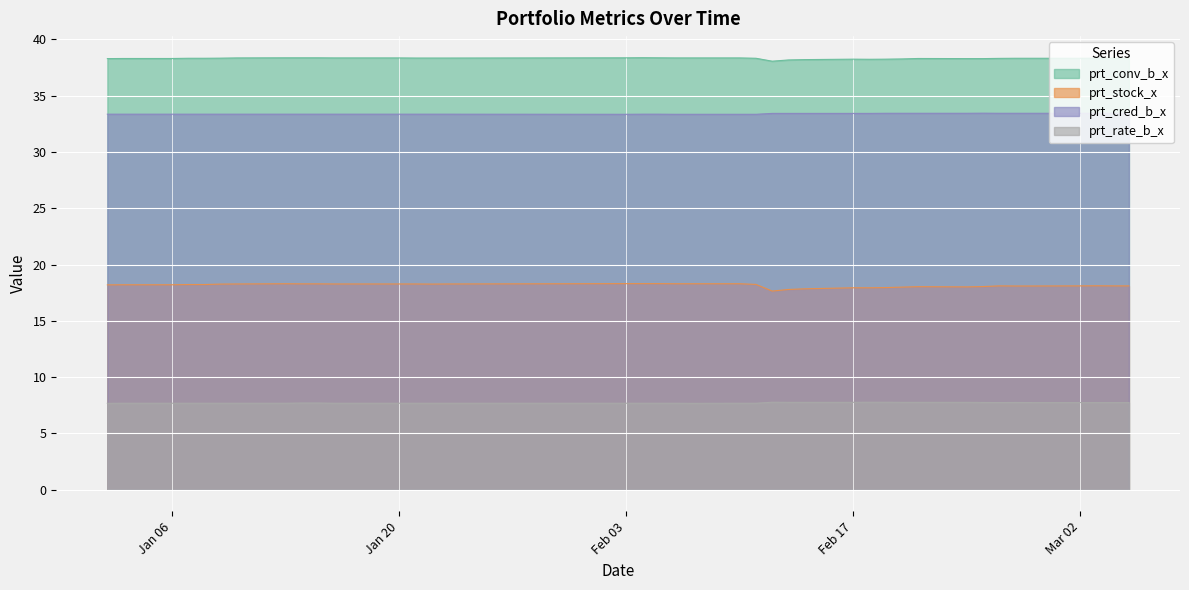

Rank the series by their maximum value, from lowest to highest.

prt_rate_b_x, prt_stock_x, prt_cred_b_x, prt_conv_b_x